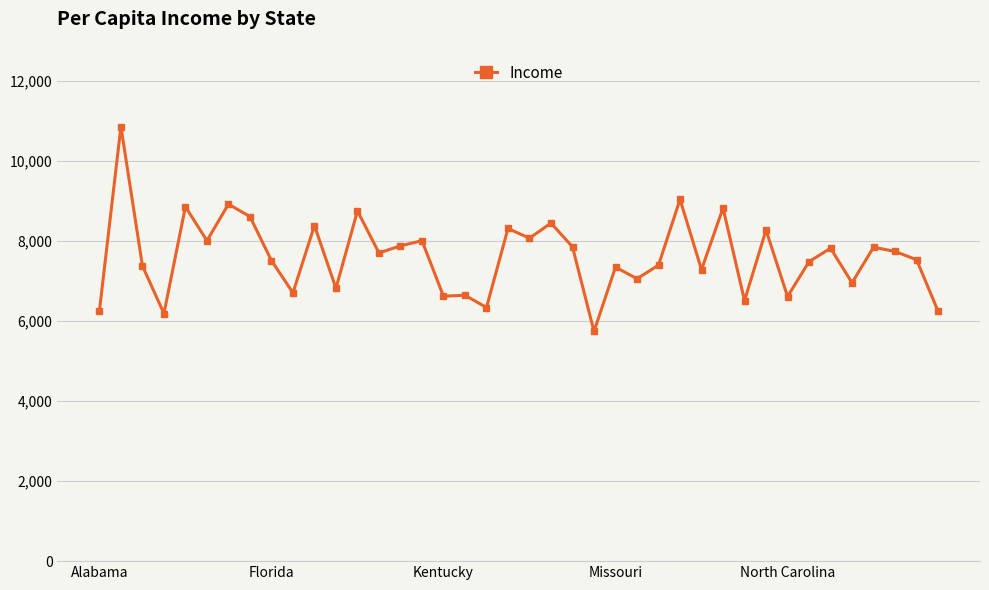

What is the smallest value displayed?

5736